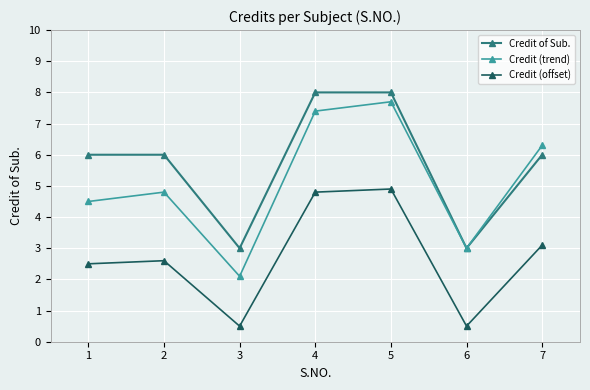

What is the lowest value of the Credit (trend) series?

2.1